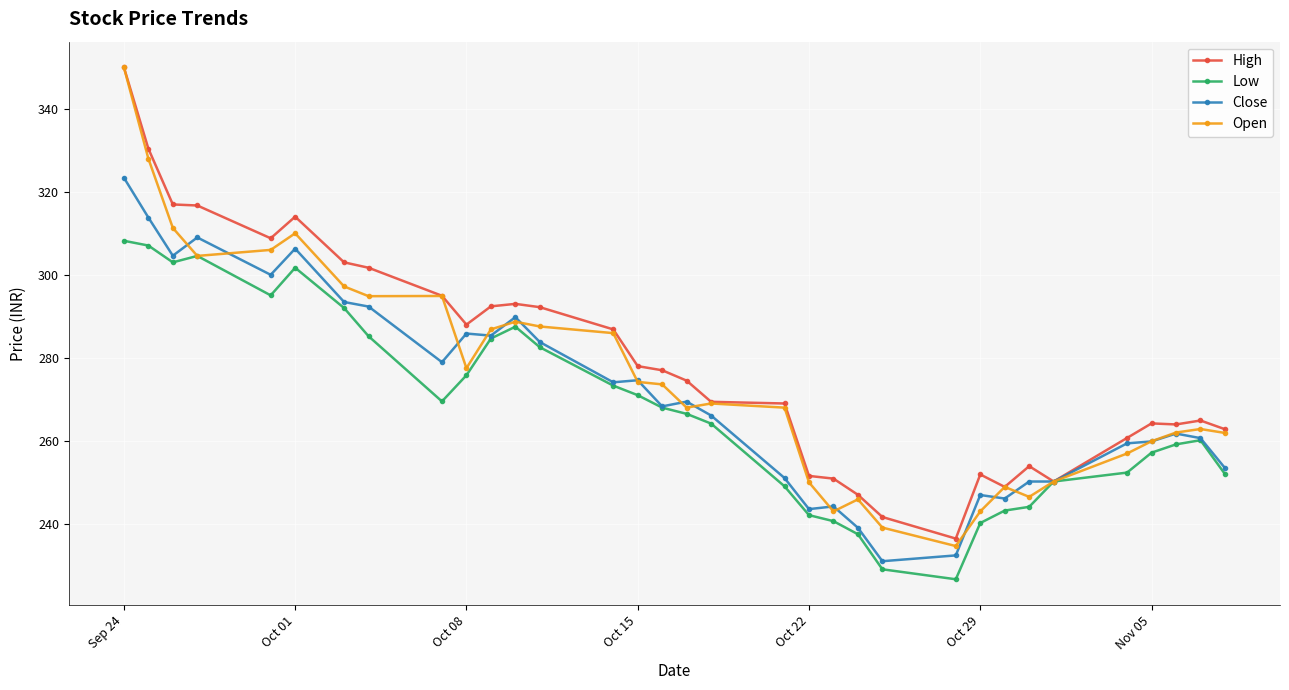

What is the highest value of the High series?

350.0